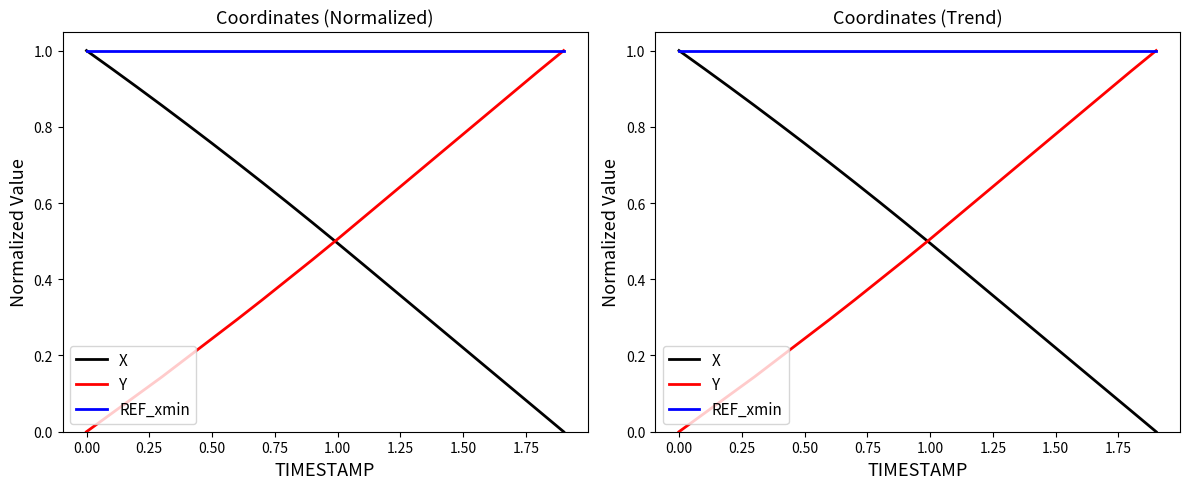

What is the value of the X point at the 18th from the left?

0.1